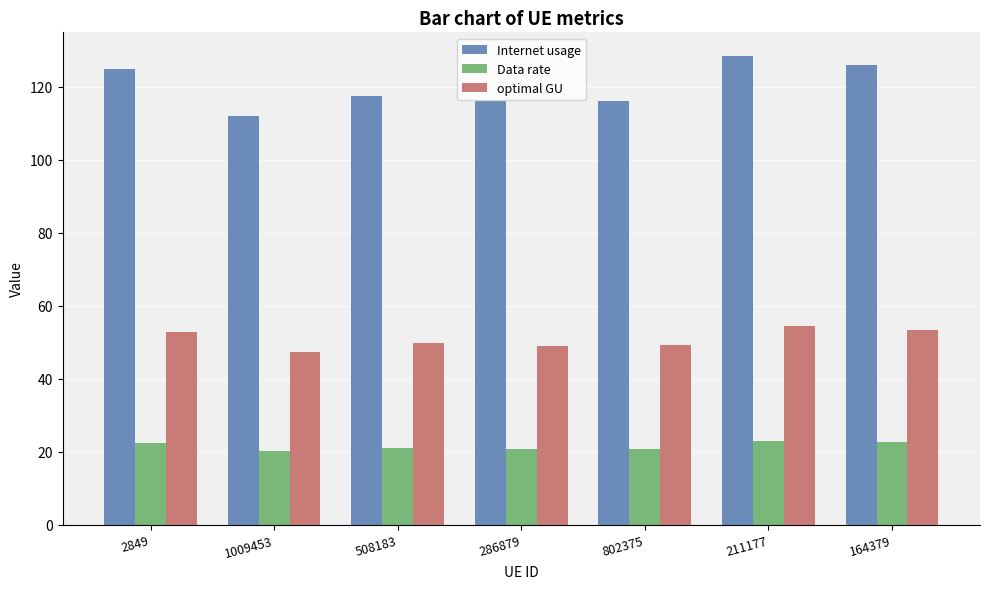

What is the difference between the Internet usage values at 508183 and 211177?

11.0